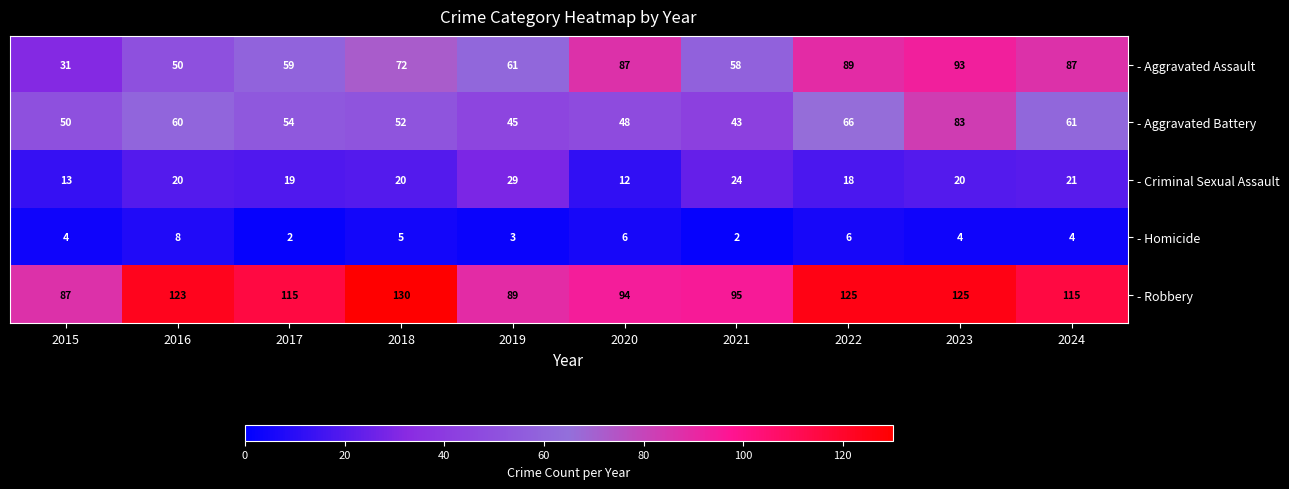

Where is - Aggravated Battery nearest to the value 63?

2024